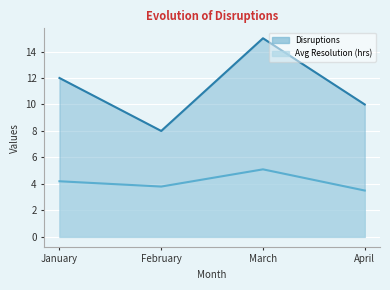

Which series has the largest range (max minus min)?

Disruptions